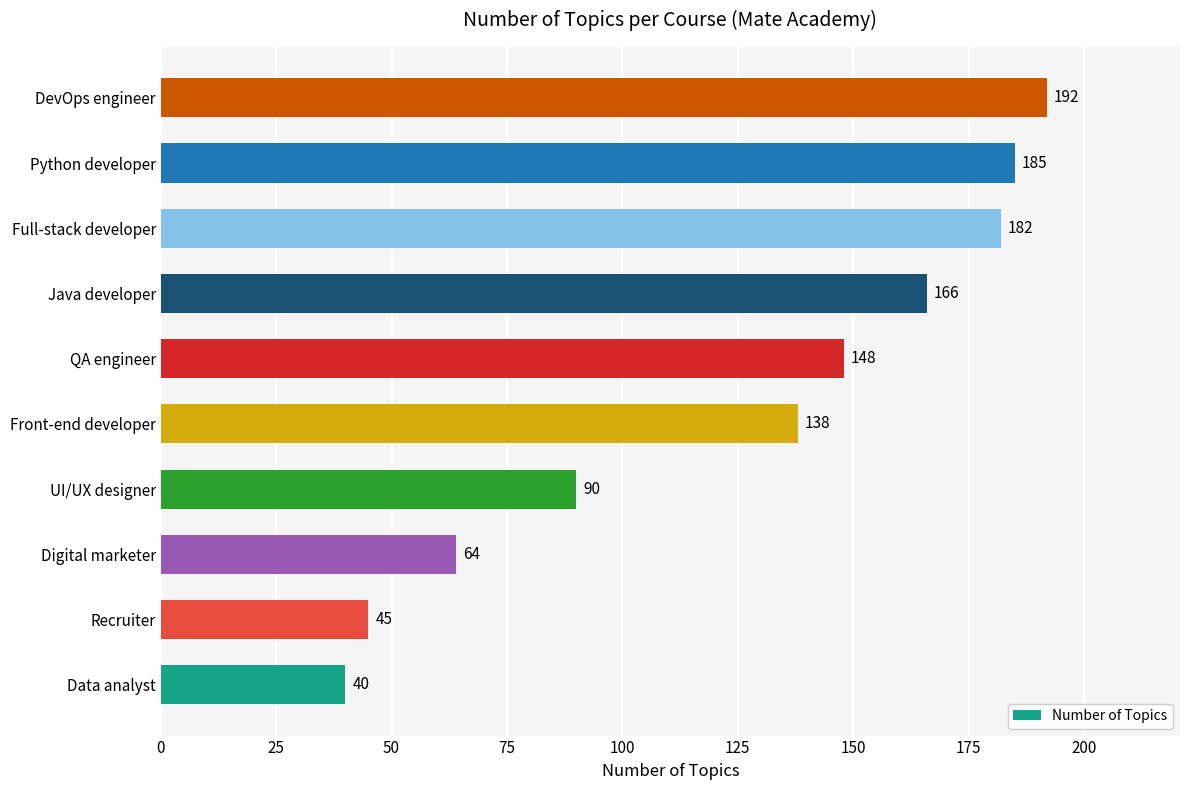

Which has a higher value, Python developer or Front-end developer?

Python developer